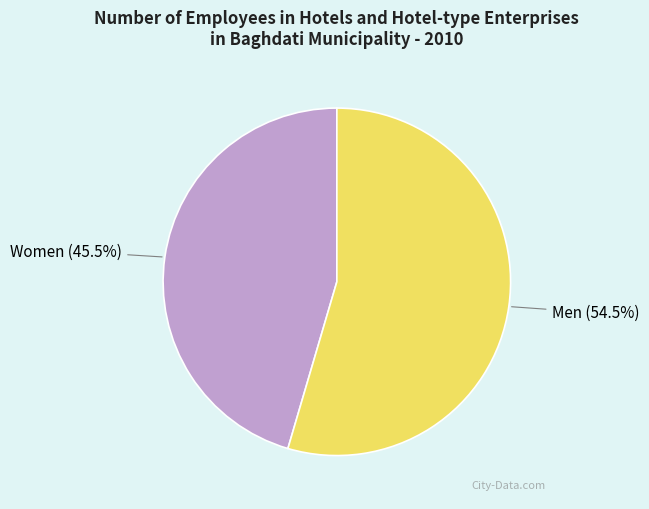

Which slice represents more than half of the pie?

Men